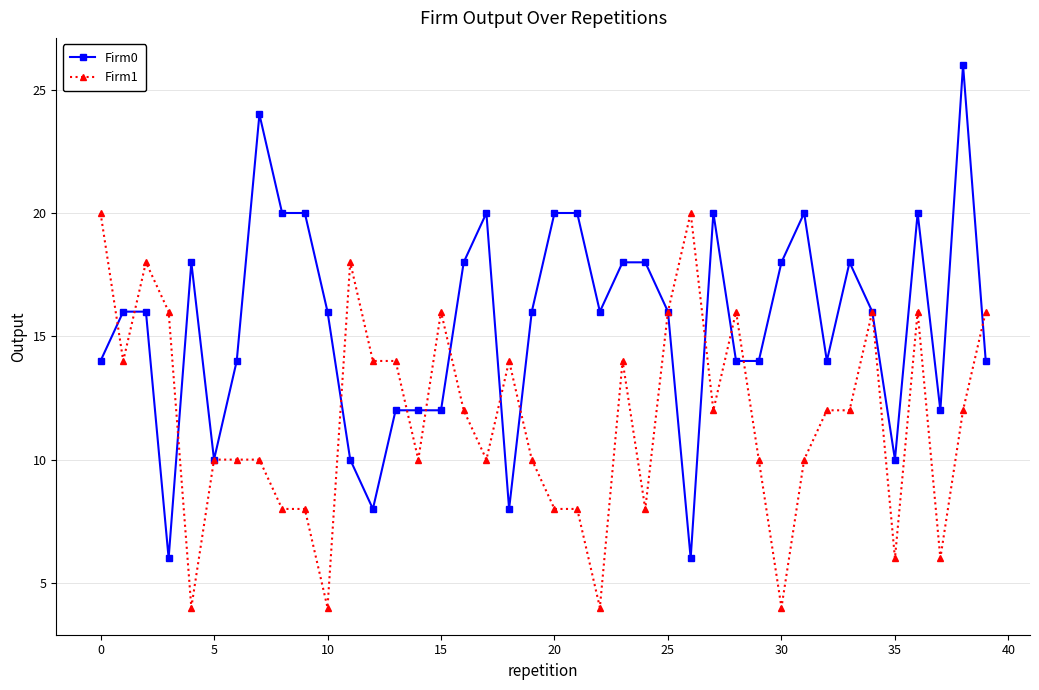

Which series has the widest spread of values?

Firm0